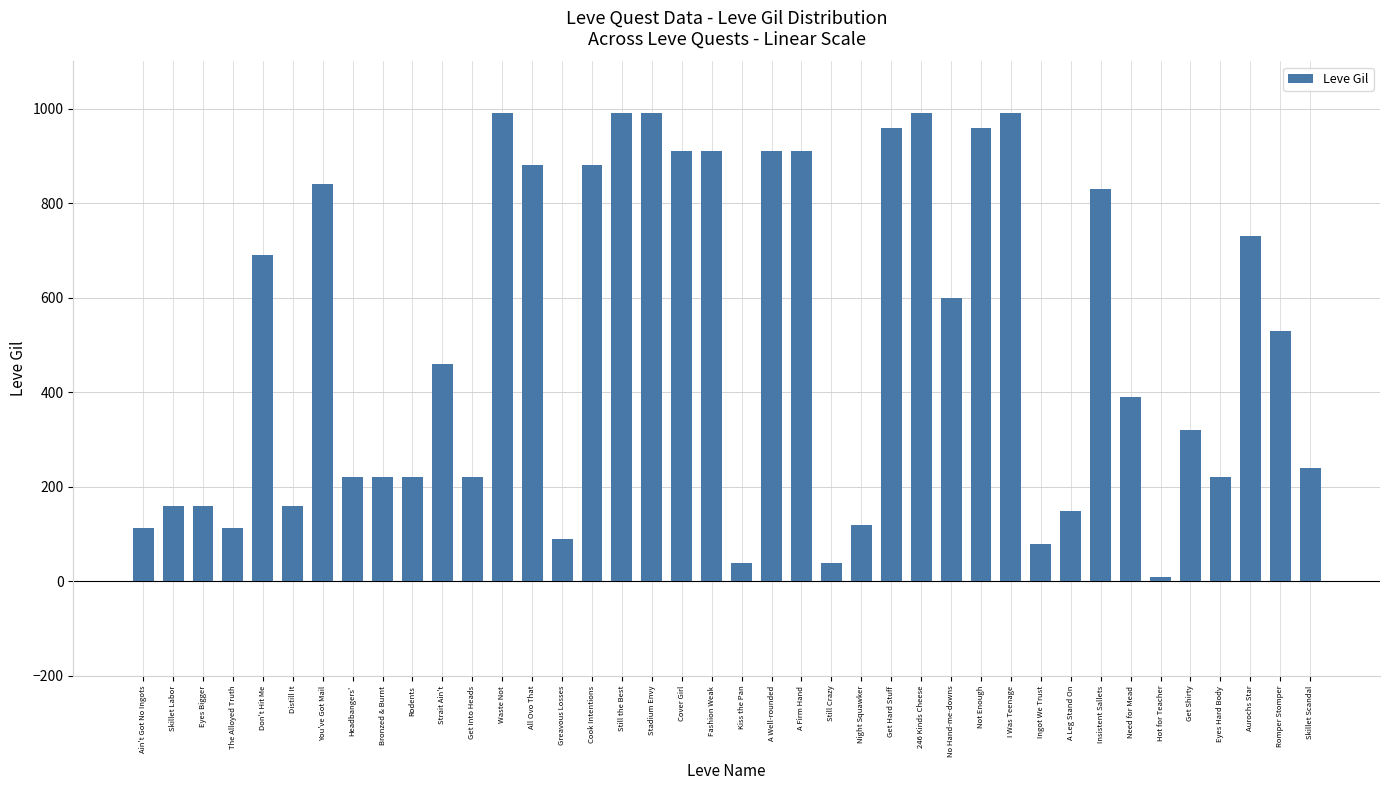

At which label does the data first exceed 460?

Don't Hit Me